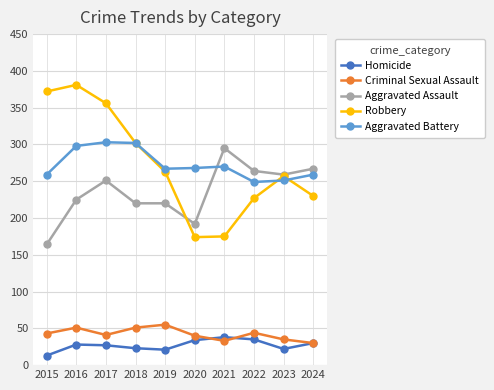

Which series changed the most between 2017 and 2021?

Robbery